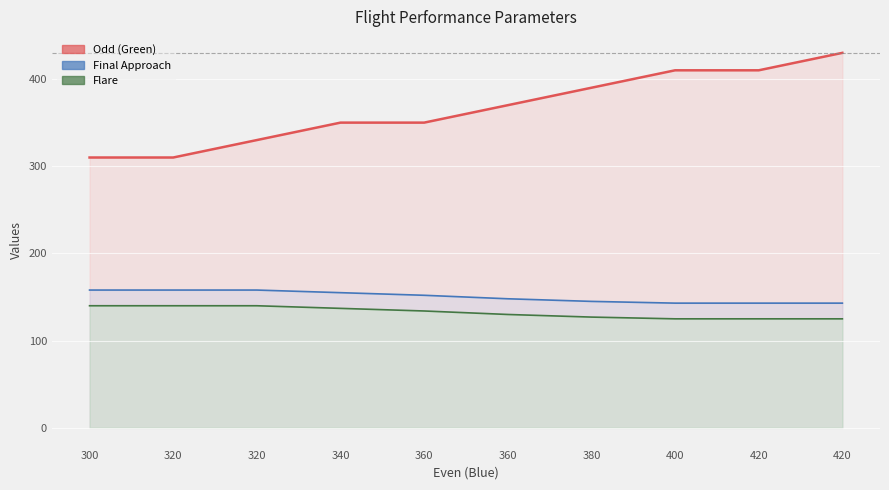

Reading left to right, what are all the values shown in this chart?

Odd (Green): 310	310	330	350	350	370	390	410	410	430
Final Approach: 158	158	158	155	152	148	145	143	143	143
Flare: 140	140	140	137	134	130	127	125	125	125